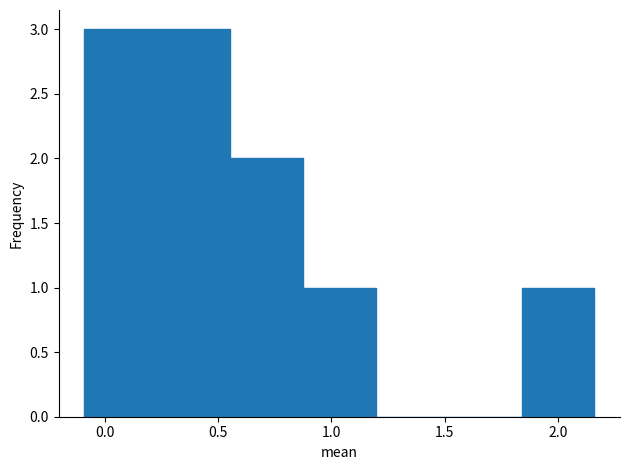

Reading left to right, list every bar in this chart as the range it spans on the x-axis followed by its height. Neither the bar edges nor the heights are printed on the chart, so give them approximately, as read against the axes.

-0.10 to 0.25: 3
0.25 to 0.55: 3
0.55 to 0.85: 2
0.85 to 1.20: 1
1.20 to 1.50: 0
1.50 to 1.85: 0
1.85 to 2.15: 1